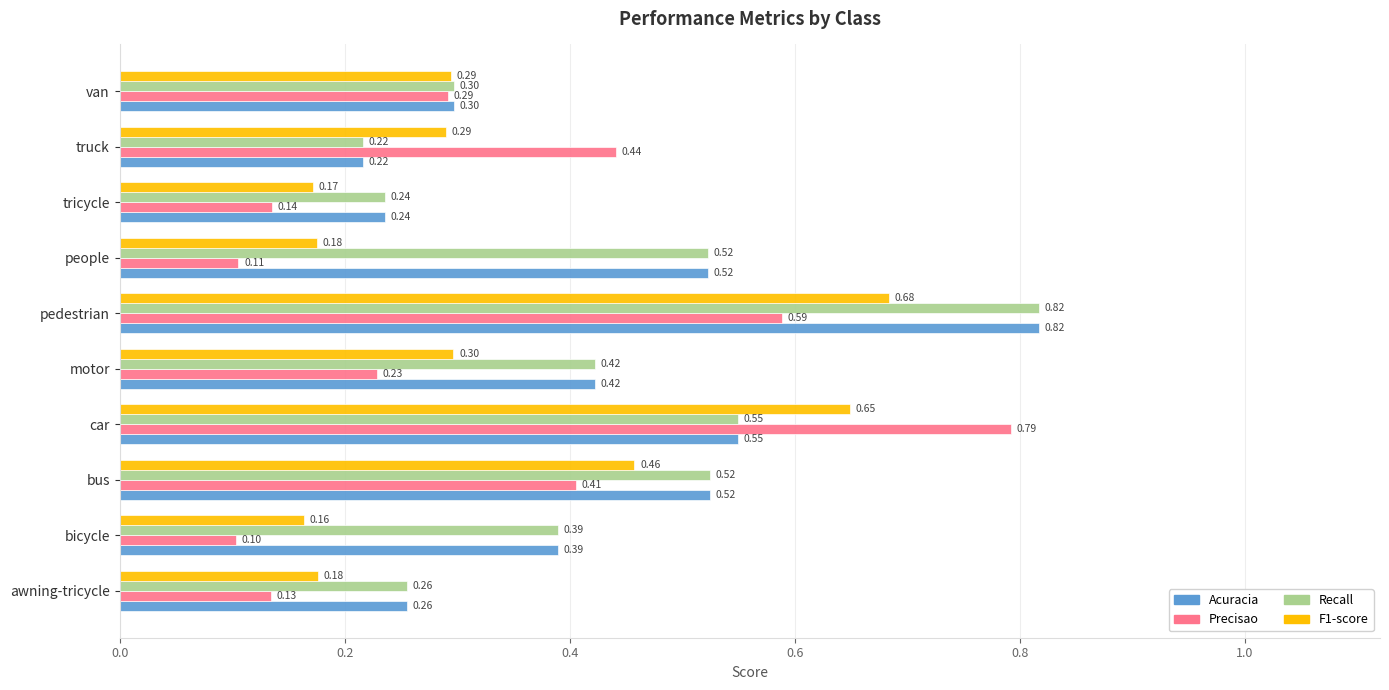

At which category is the sum across all series the highest?

pedestrian